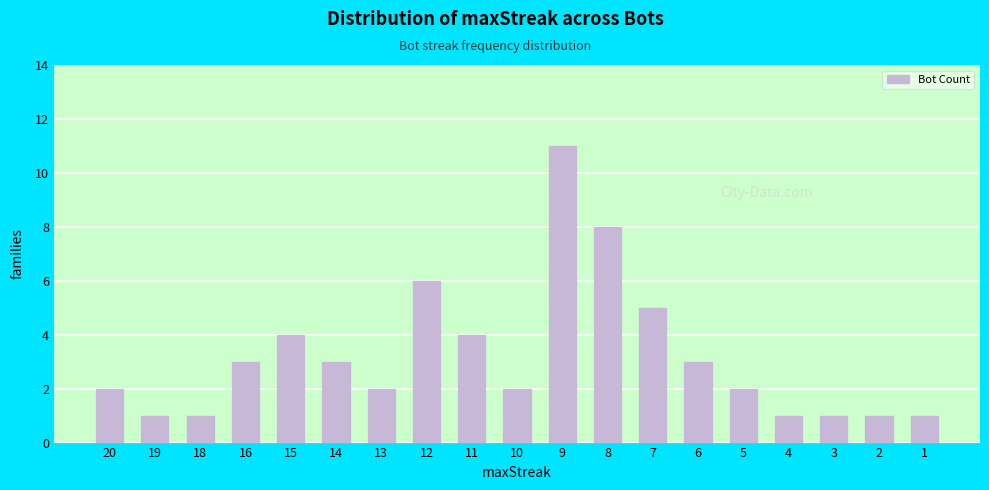

What is the sum of the values at 5 and 3?

3